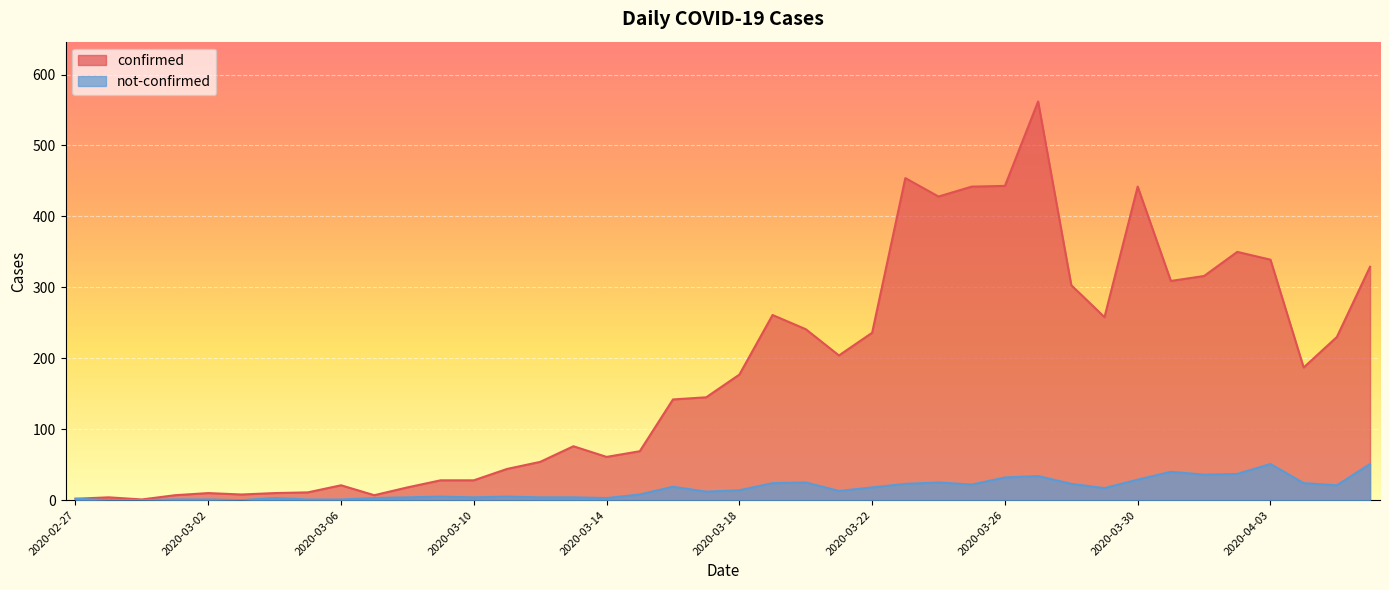

What value does the not-confirmed series have at 2020-03-13?

4